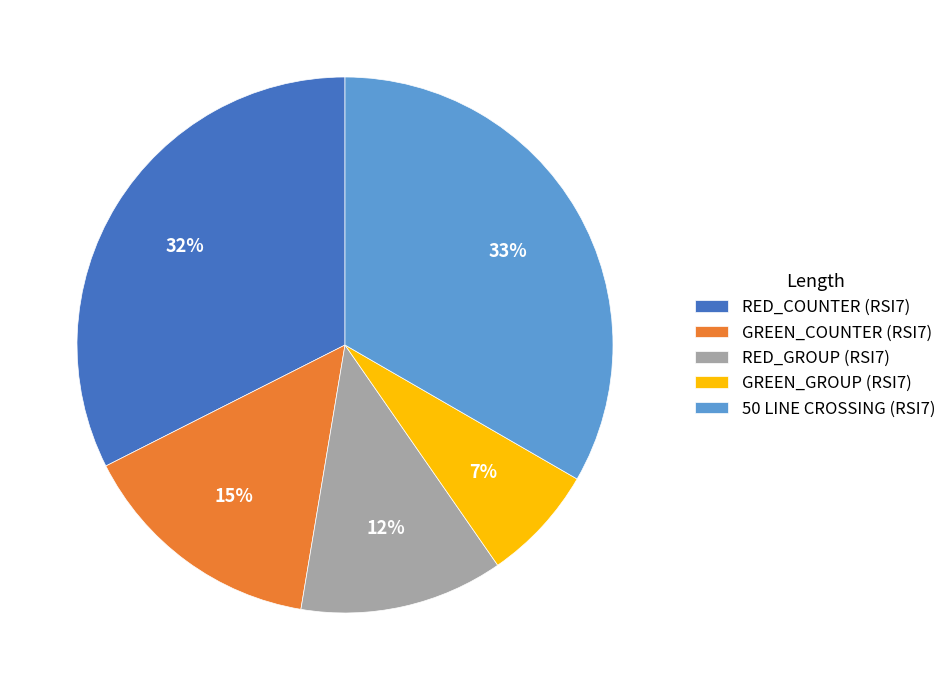

What is the smallest slice in the pie chart?

GREEN_GROUP (RSI7)